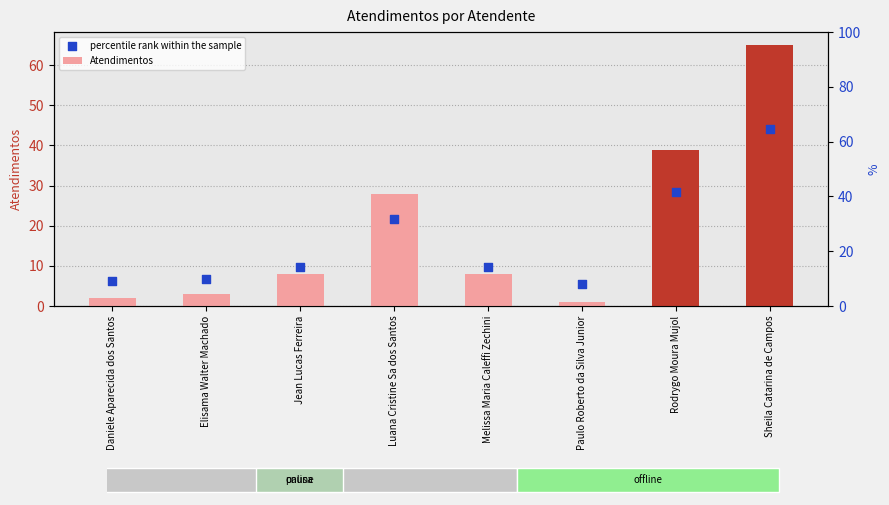

What are all the series names shown in the legend?

Atendimentos, percentile rank within the sample